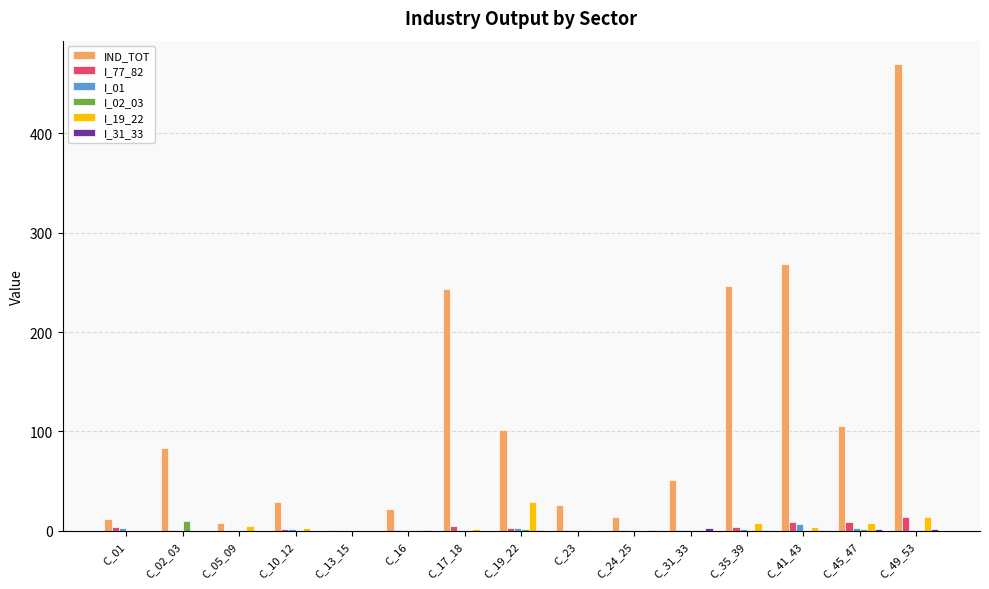

What is the greatest value displayed?

469.8